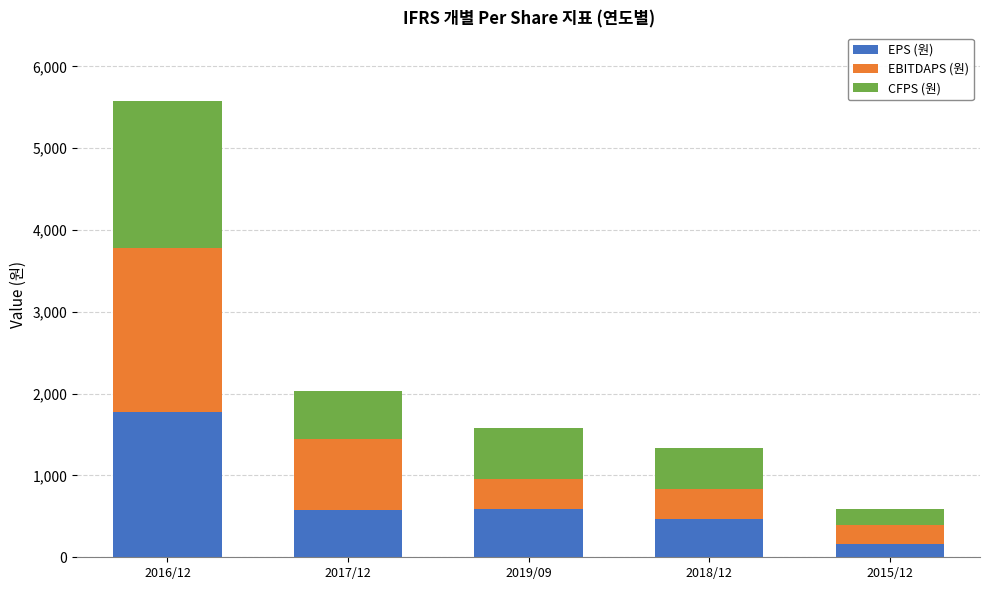

What is the average value of the EPS (원) series?

715